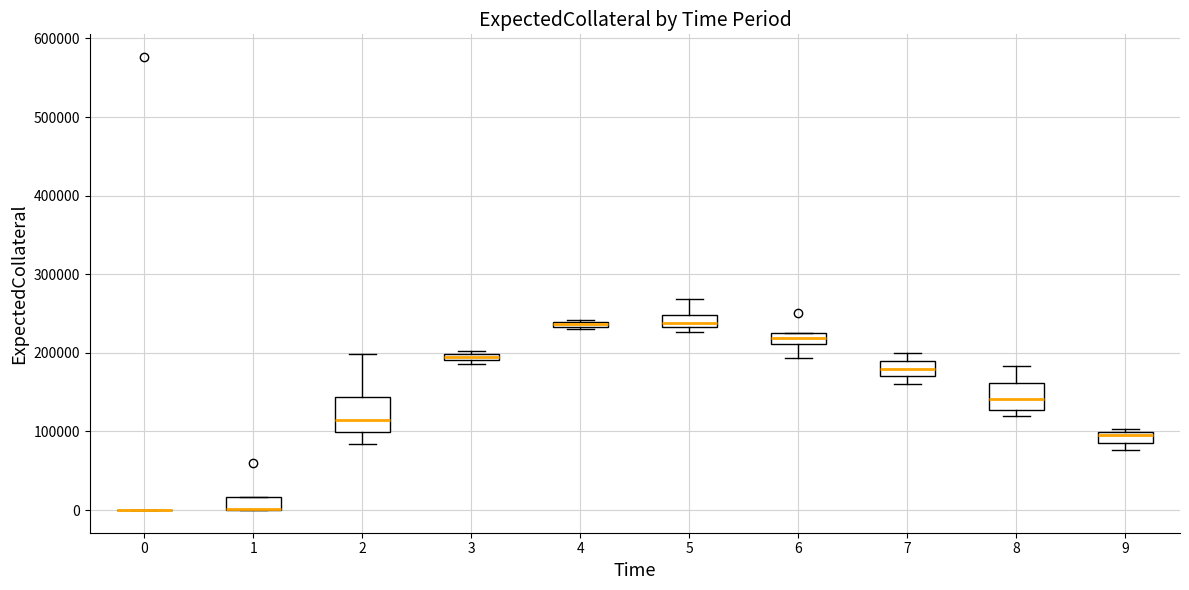

Which box is the tallest, from its lower edge to its upper edge?

2